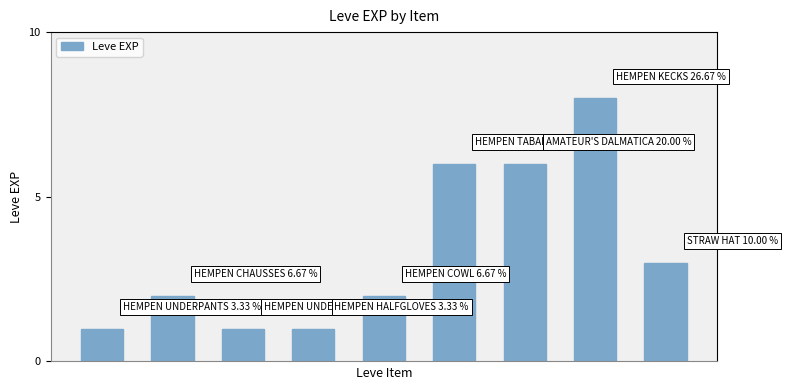

What is the sum of all values?

30